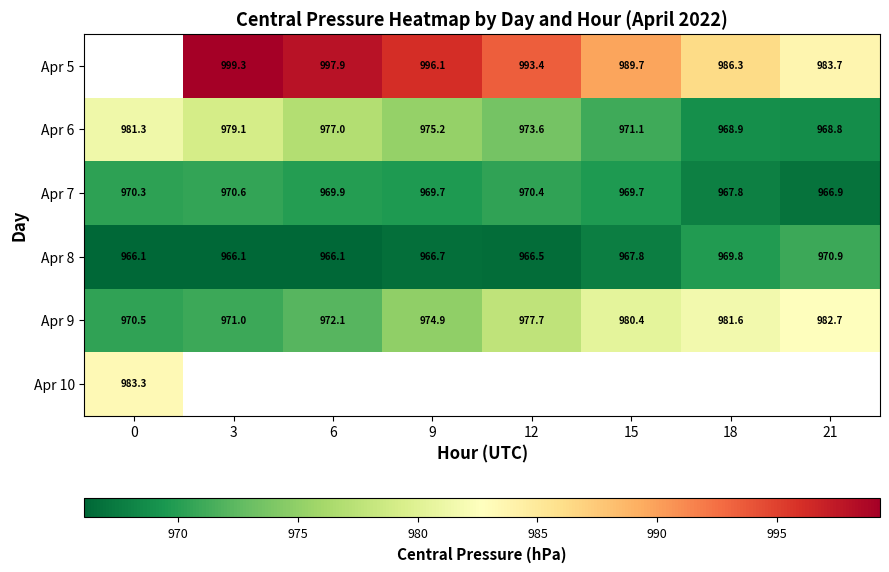

Is it true that Apr 7 equals 1313.7 at 15?

False